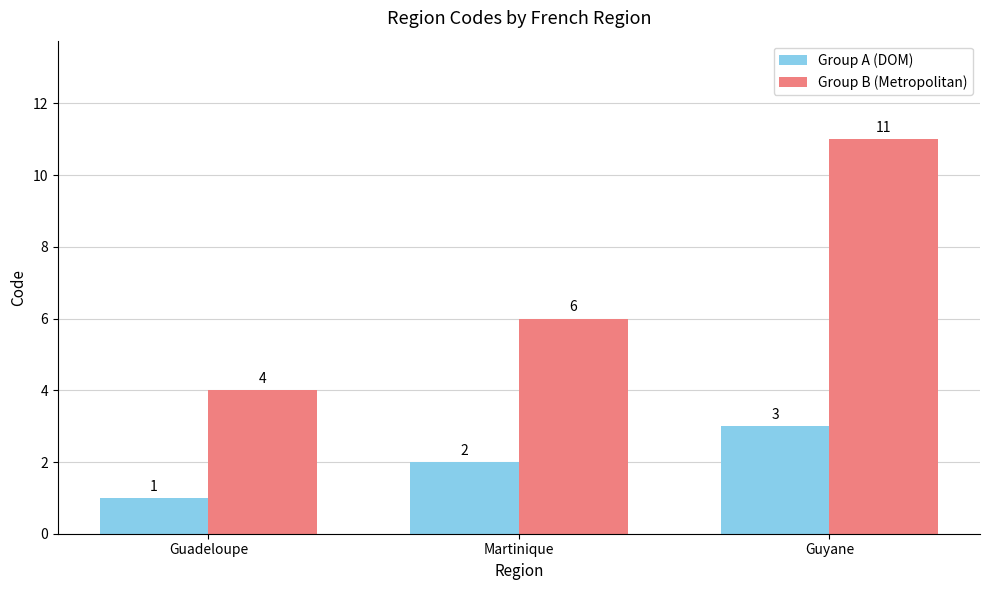

Is the value of Group B (Metropolitan) at Guadeloupe greater than the value of Group A (DOM) at Guyane?

Yes